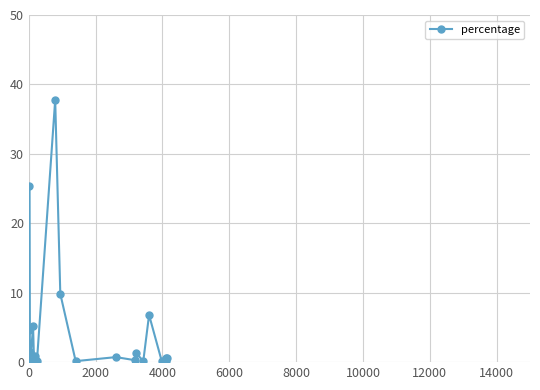

What is the difference between the maximum and minimum values?

37.6